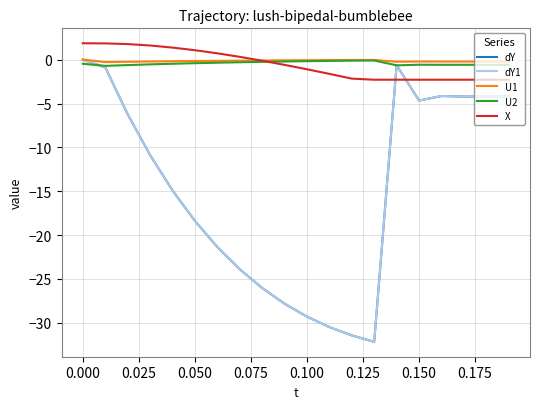

What is the average value of the X series?

-0.5